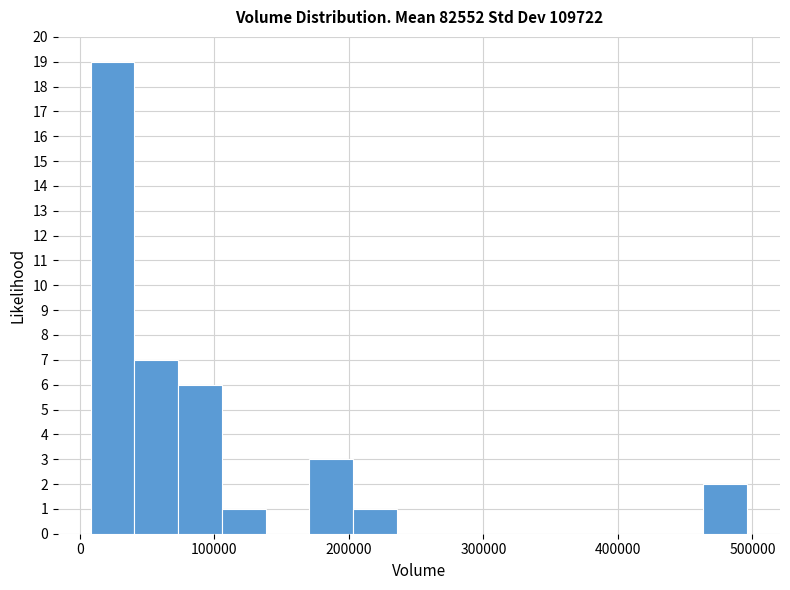

Around what value on the x-axis is the tallest bar? Give the approximate position of its centre, as read against the axis.

20000